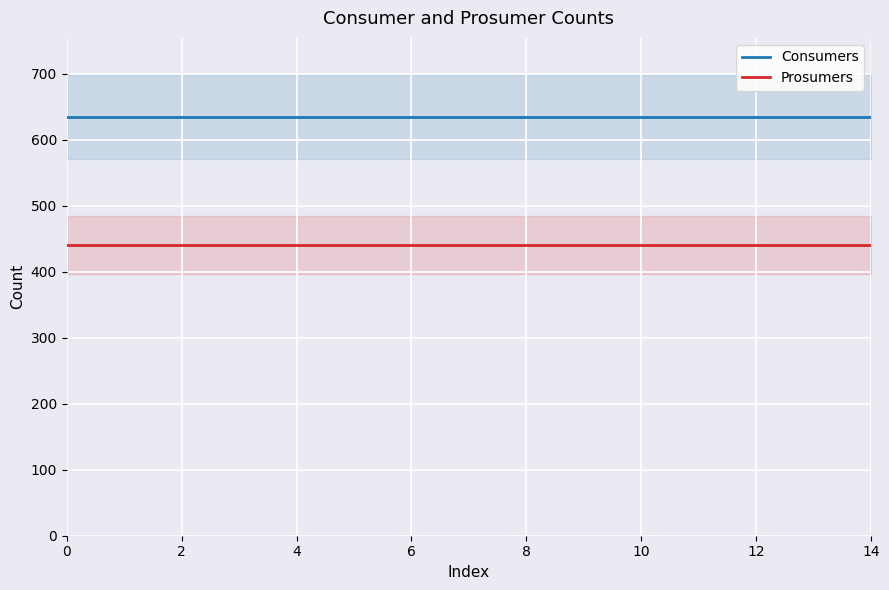

True or false: Consumers and Prosumers cross at least once.

False